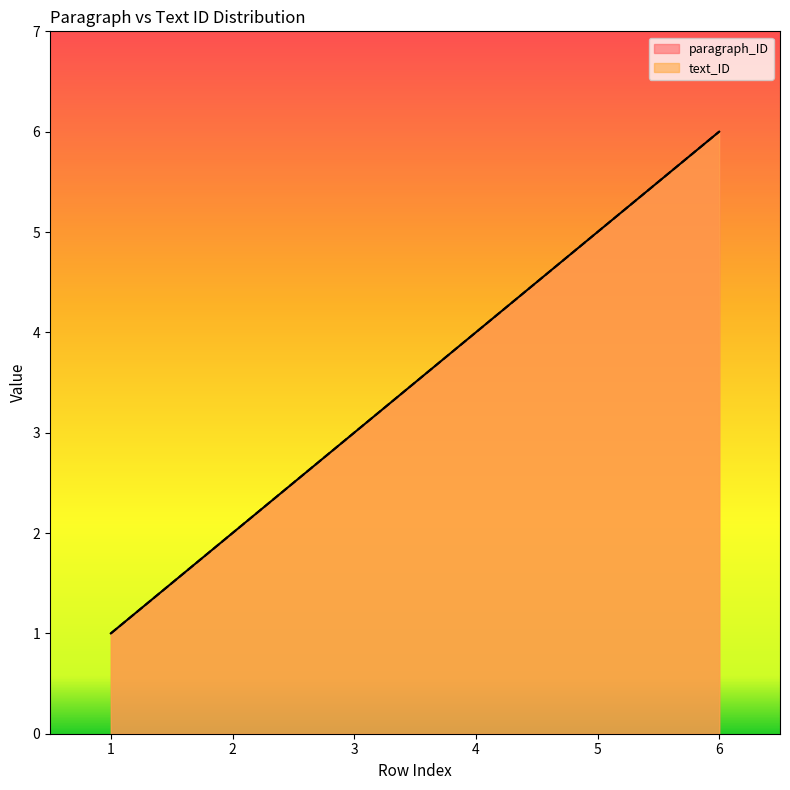

What is the value of the paragraph_ID point at the 5th from the left?

5